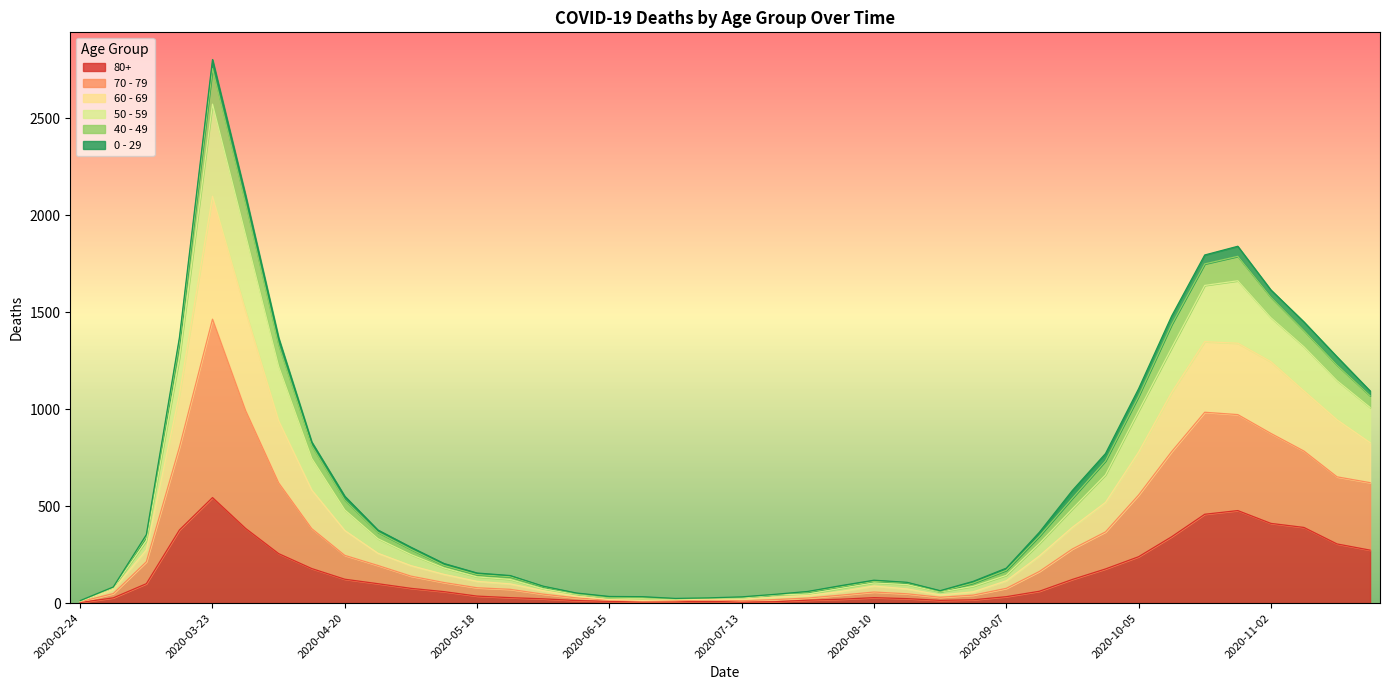

At which label does 80+ reach its peak?

2020-03-23